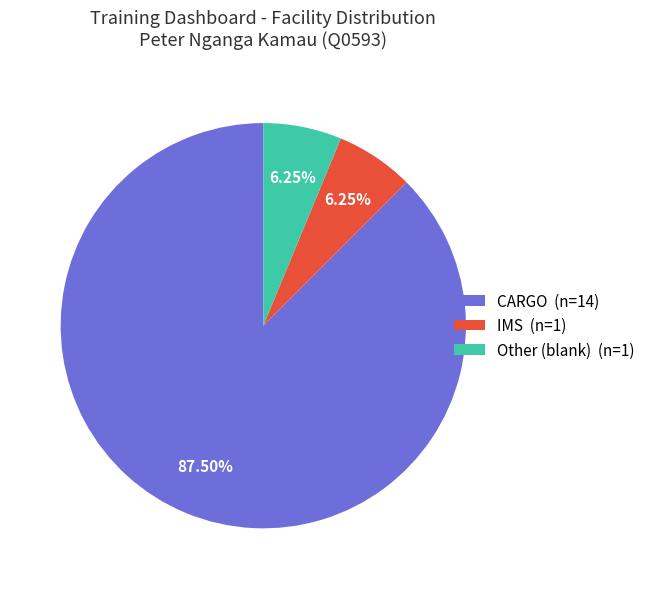

The Other slice represents 1% of the pie. True or false?

False